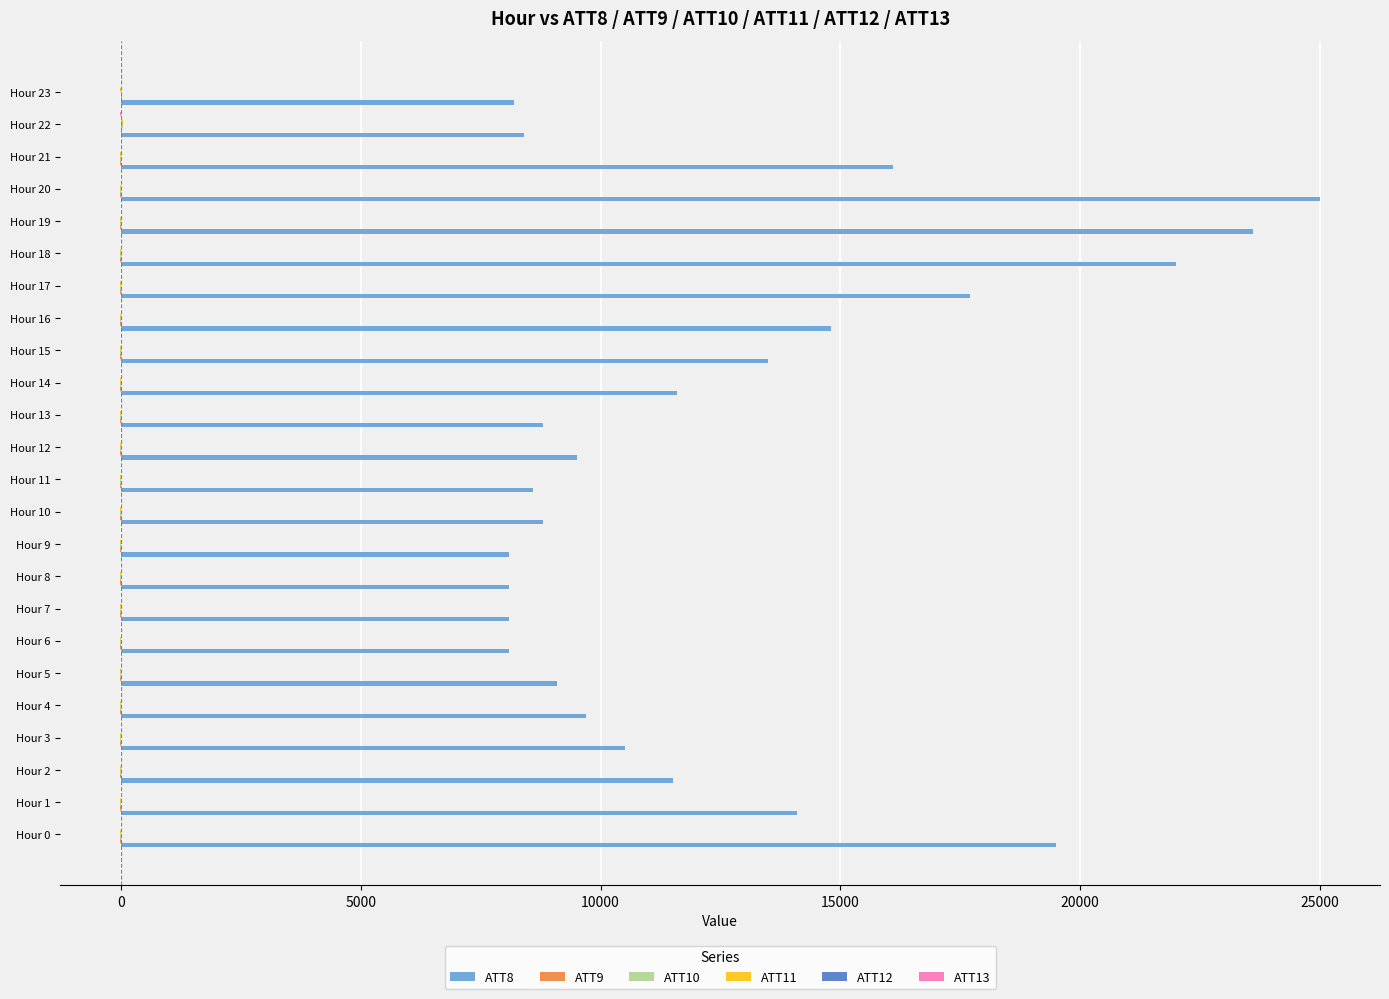

What is the maximum value shown in the chart?

25000.0